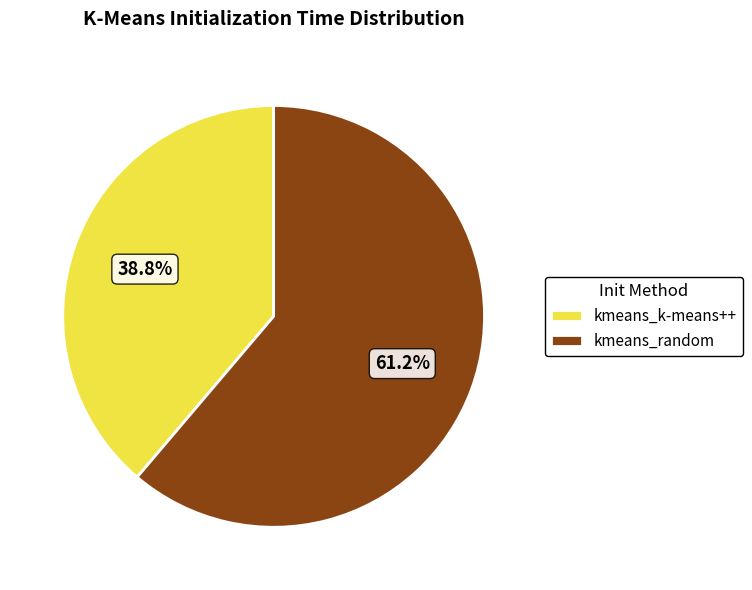

To the nearest percent, what is the difference between the kmeans_random and kmeans_k-means++ slice percentages?

22%